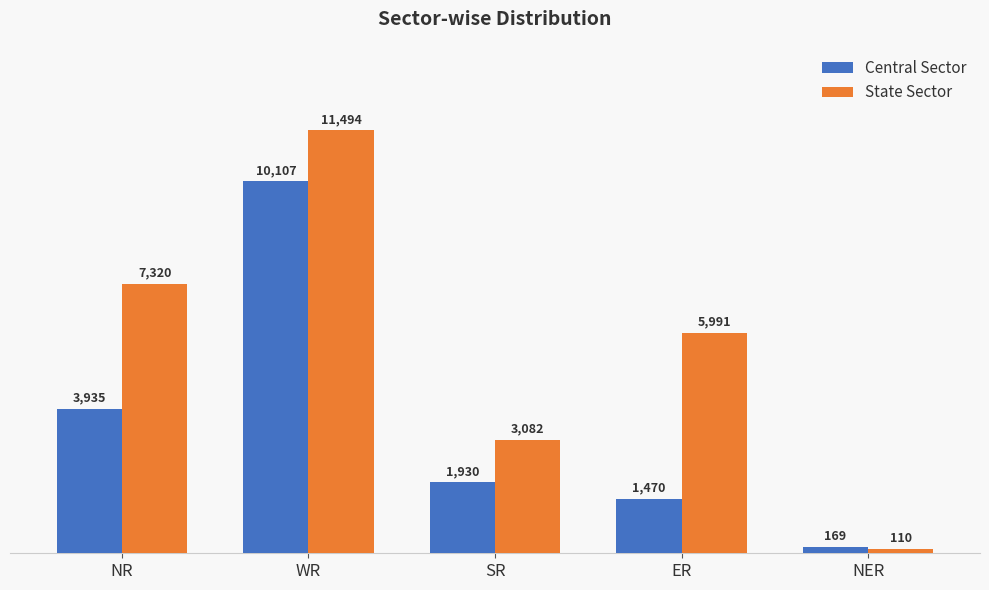

Which category has the lowest value in the Central Sector series?

NER